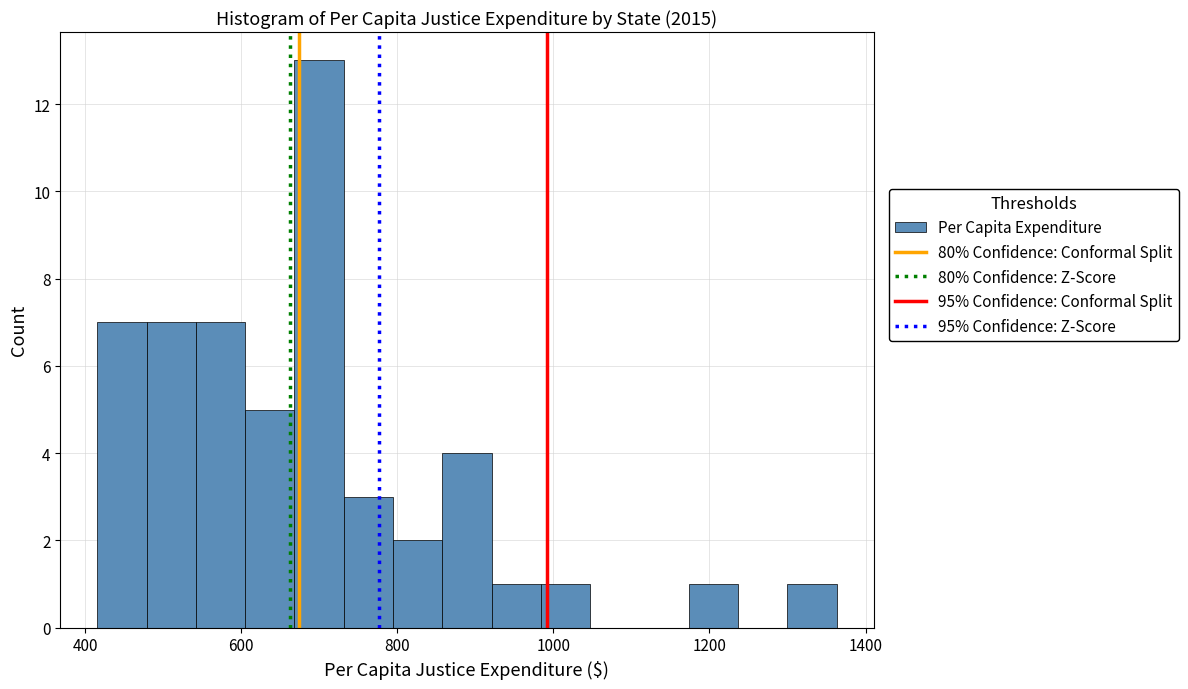

Around what value on the x-axis is the tallest bar? Give the approximate position of its centre, as read against the axis.

700